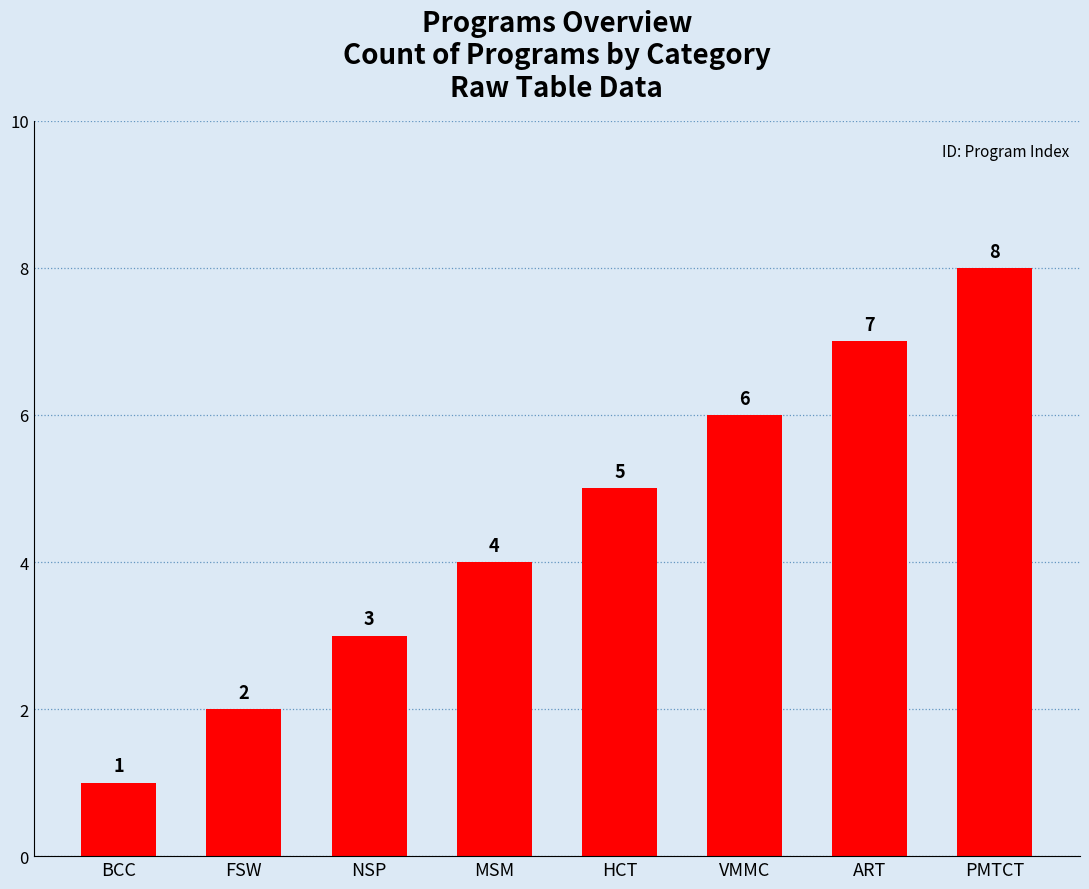

Reading left to right, extract all data points from this chart.

BCC=1	FSW=2	NSP=3	MSM=4	HCT=5	VMMC=6	ART=7	PMTCT=8